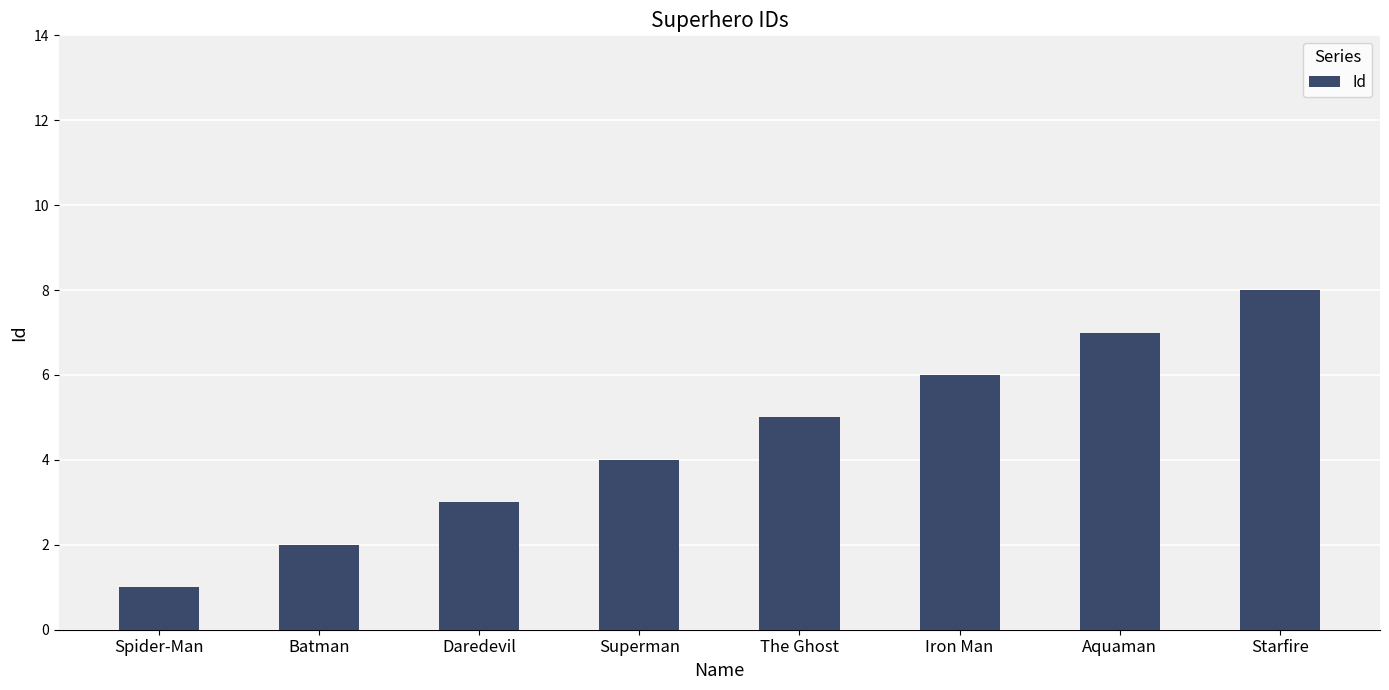

What is the minimum value shown in the chart?

1